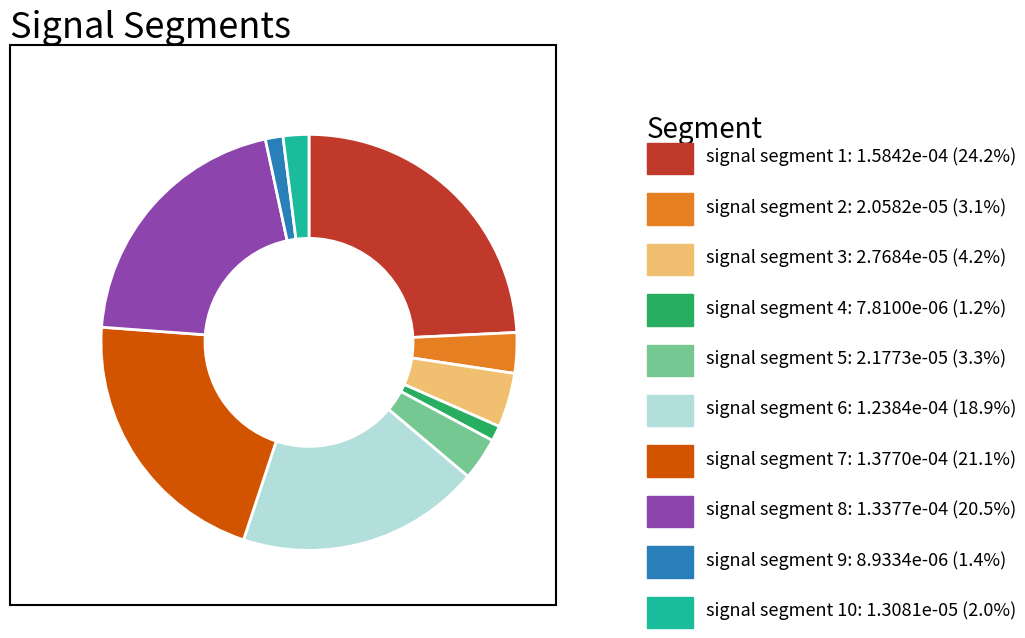

Is there a majority slice in this chart?

No